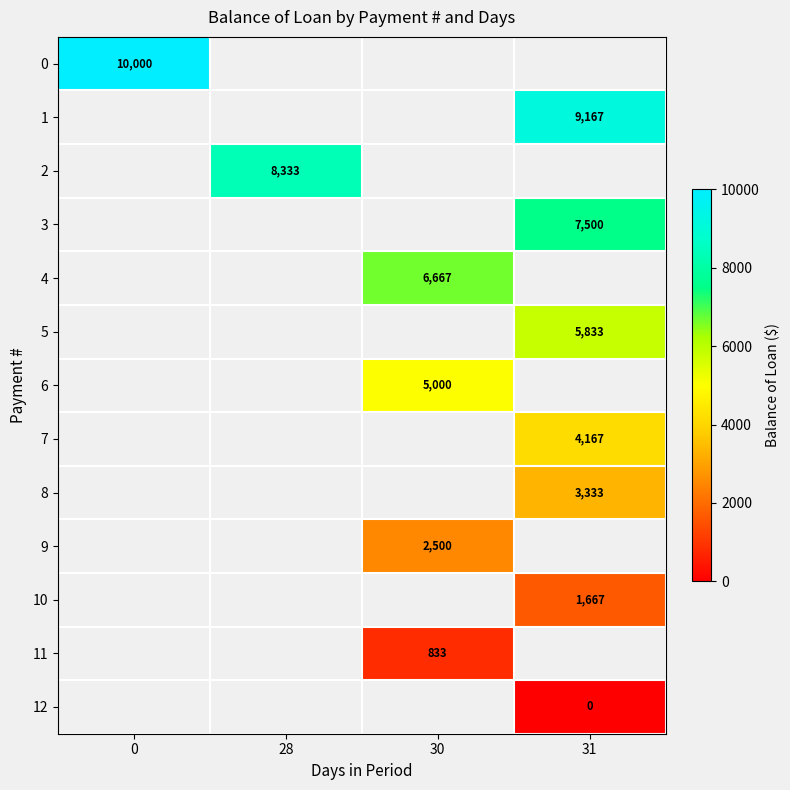

Is the value of 0 at 0 greater than the value of 4 at 30?

Yes